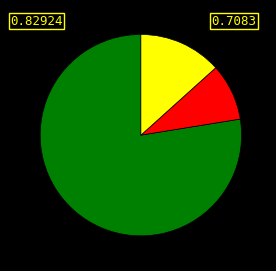

Is there a majority slice in this chart?

Yes